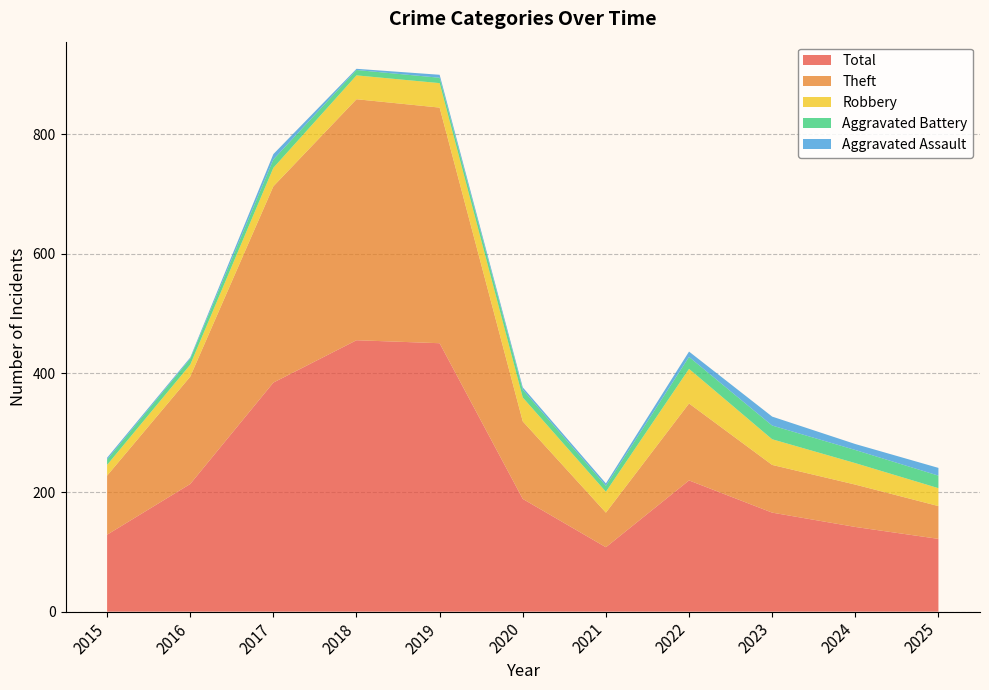

Reading left to right, list all the values displayed in this chart.

Aggravated Assault: 2015=3	2016=2	2017=9	2018=2	2019=5	2020=4	2021=4	2022=9	2023=15	2024=10	2025=13
Aggravated Battery: 2015=9	2016=10	2017=14	2018=9	2019=9	2020=13	2021=10	2022=20	2023=23	2024=22	2025=21
Robbery: 2015=18	2016=20	2017=31	2018=40	2019=41	2020=40	2021=35	2022=58	2023=43	2024=36	2025=30
Theft: 2015=99	2016=180	2017=329	2018=404	2019=395	2020=130	2021=58	2022=129	2023=80	2024=71	2025=55
Total: 2015=129	2016=214	2017=384	2018=455	2019=450	2020=189	2021=108	2022=220	2023=166	2024=142	2025=122